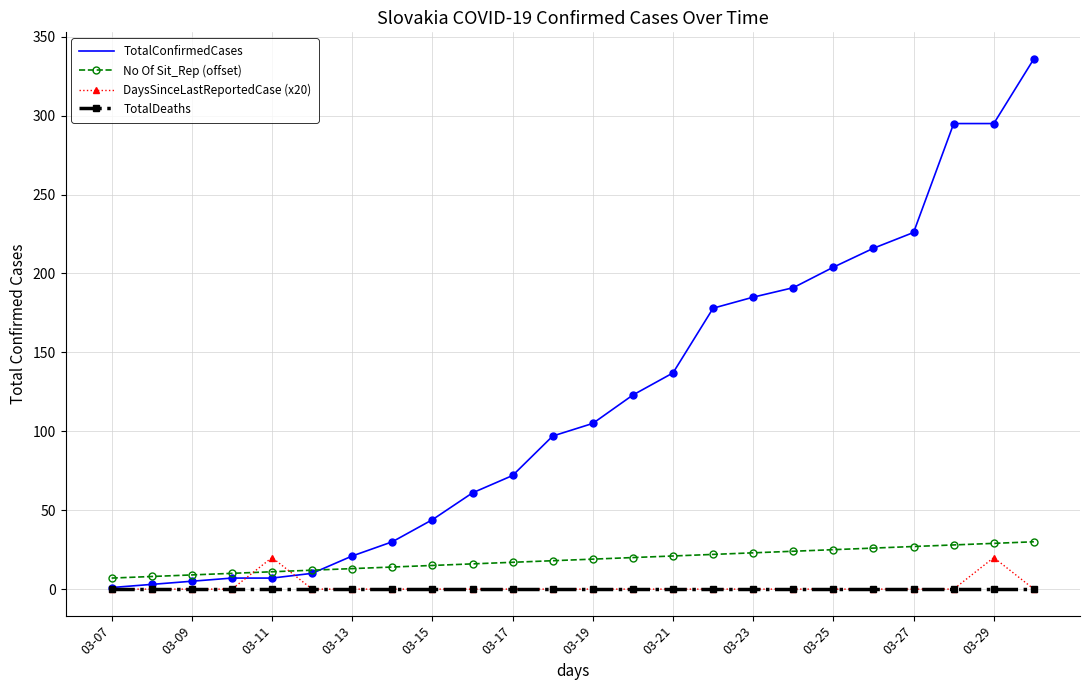

Which series has the largest total across all categories?

TotalConfirmedCases